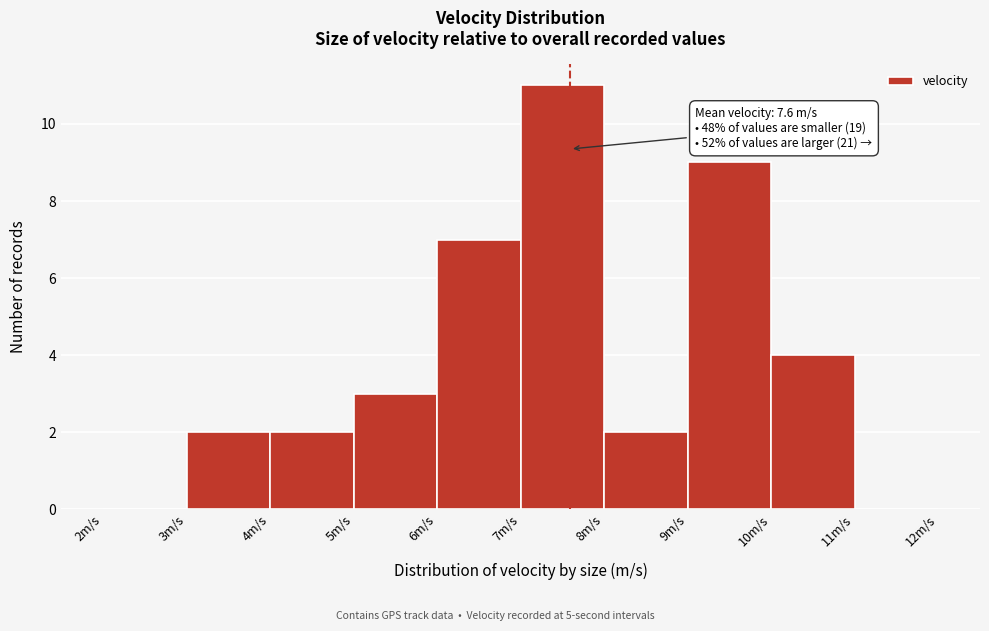

Which range on the x-axis has the tallest bar?

7 to 8